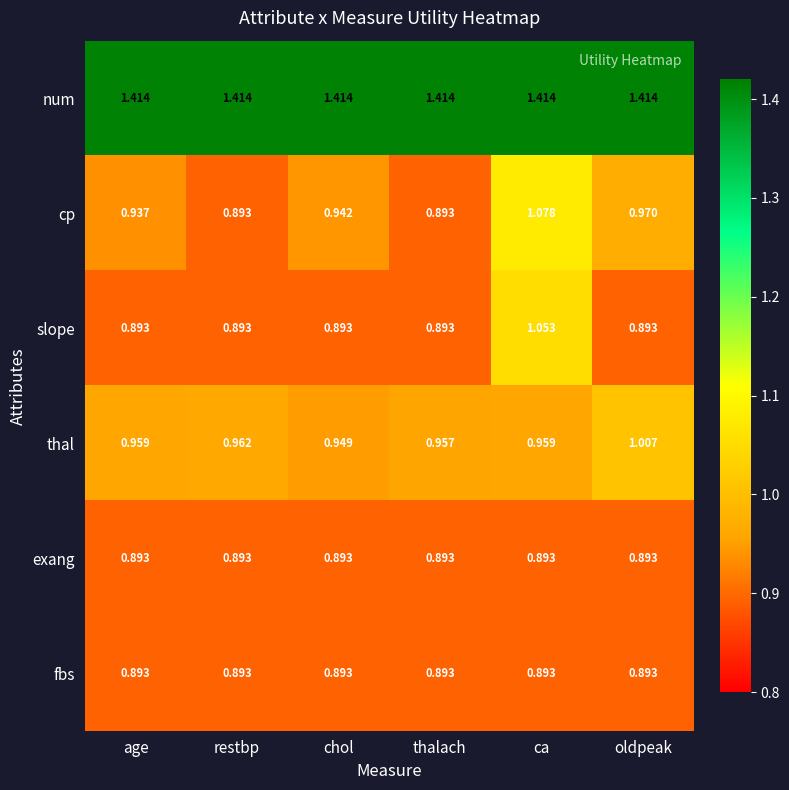

Which series has the largest total across all categories?

num